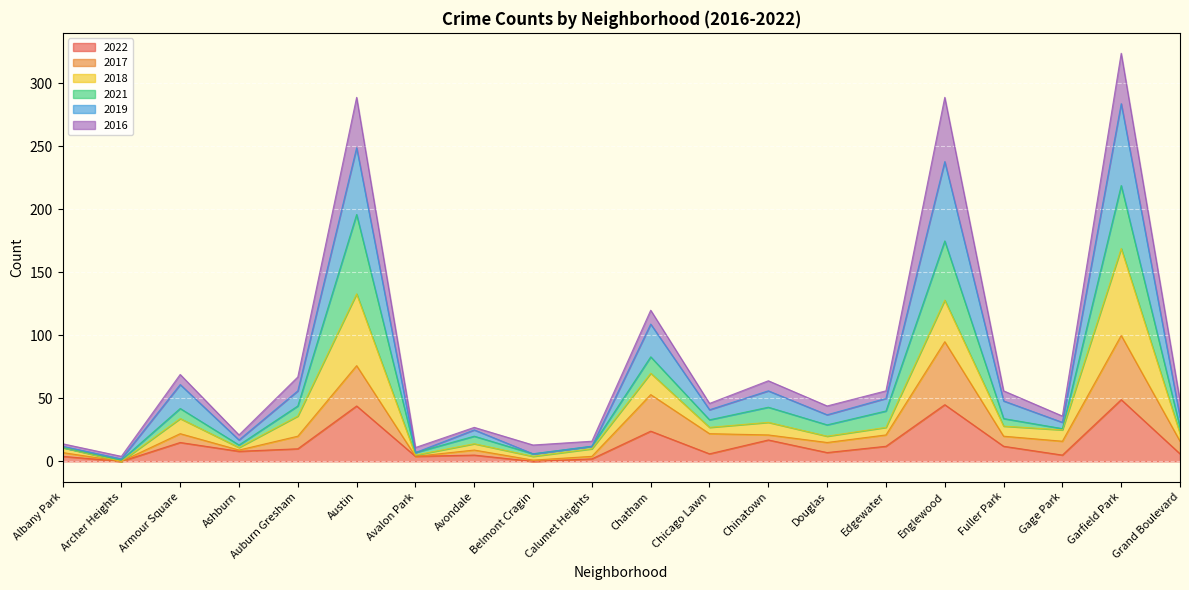

What is the maximum value shown in the chart?

324